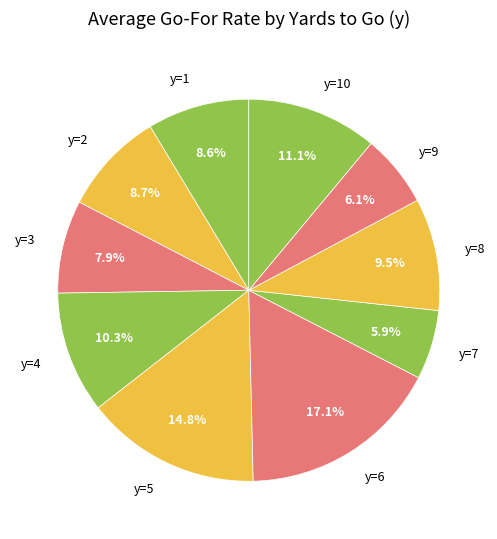

Is there any slice that represents more than half of the pie?

No